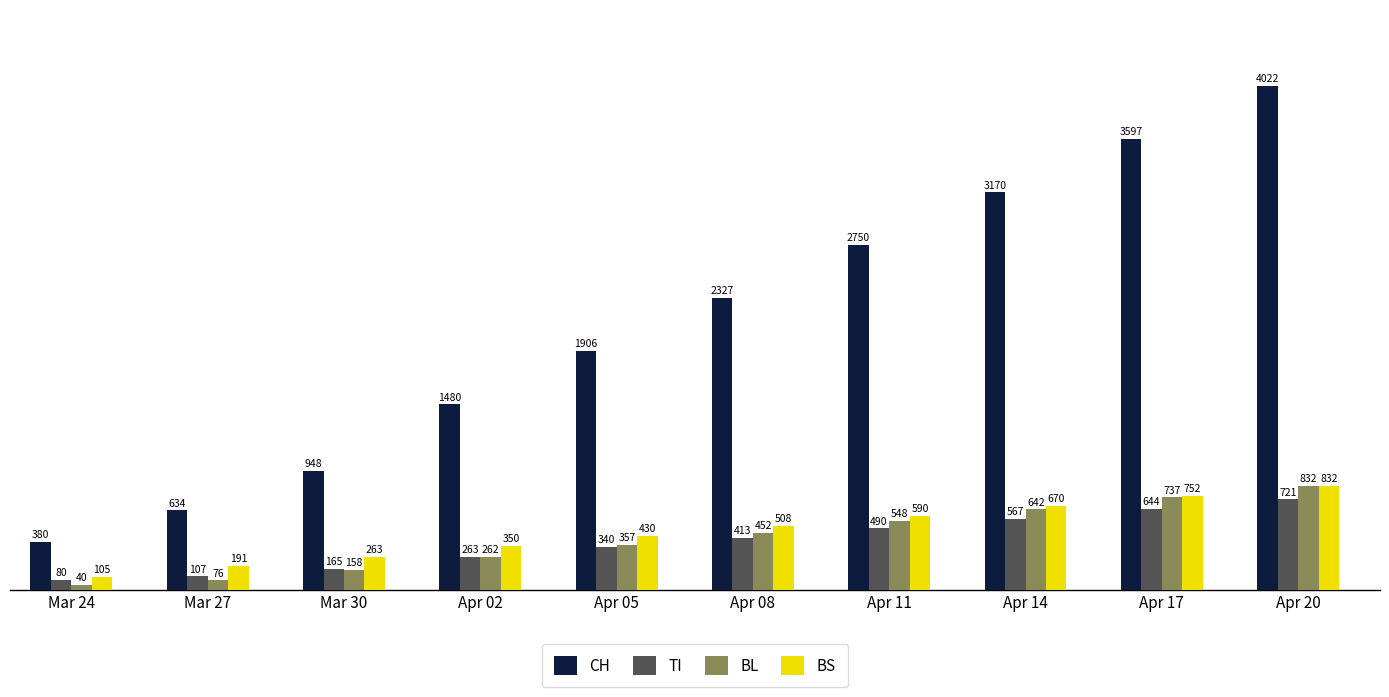

At which category does the chart reach its peak across all series?

Apr 20